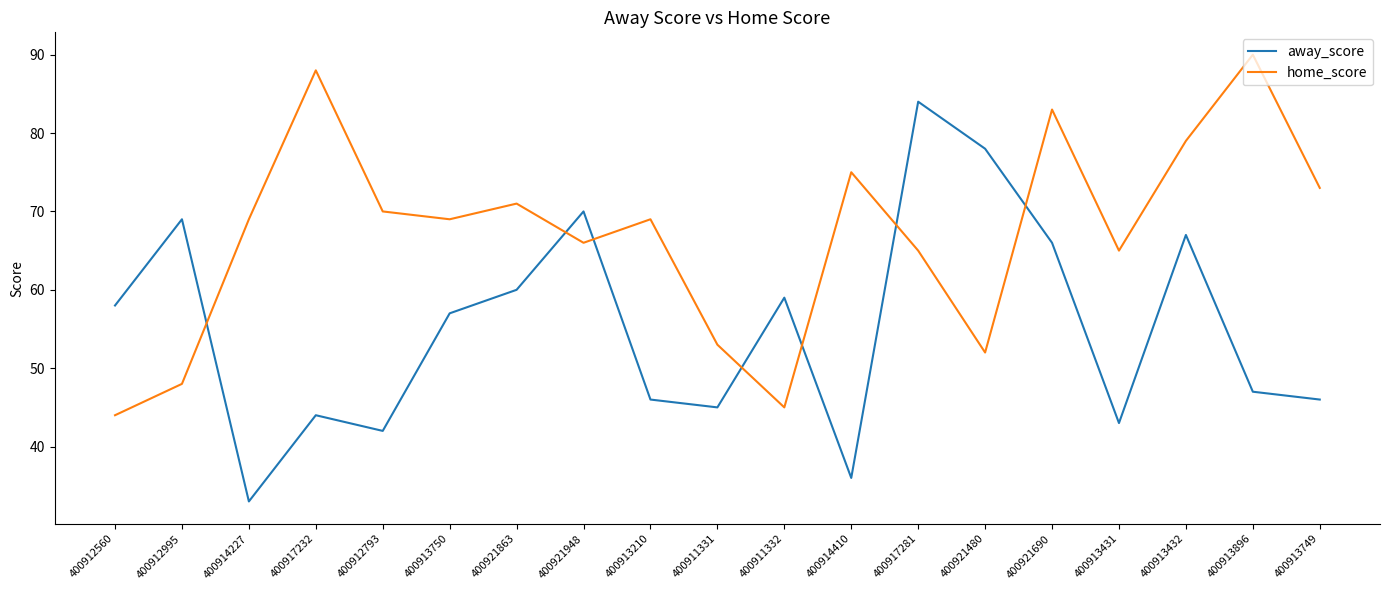

Which series changed the most between 400914227 and 400917281?

away_score